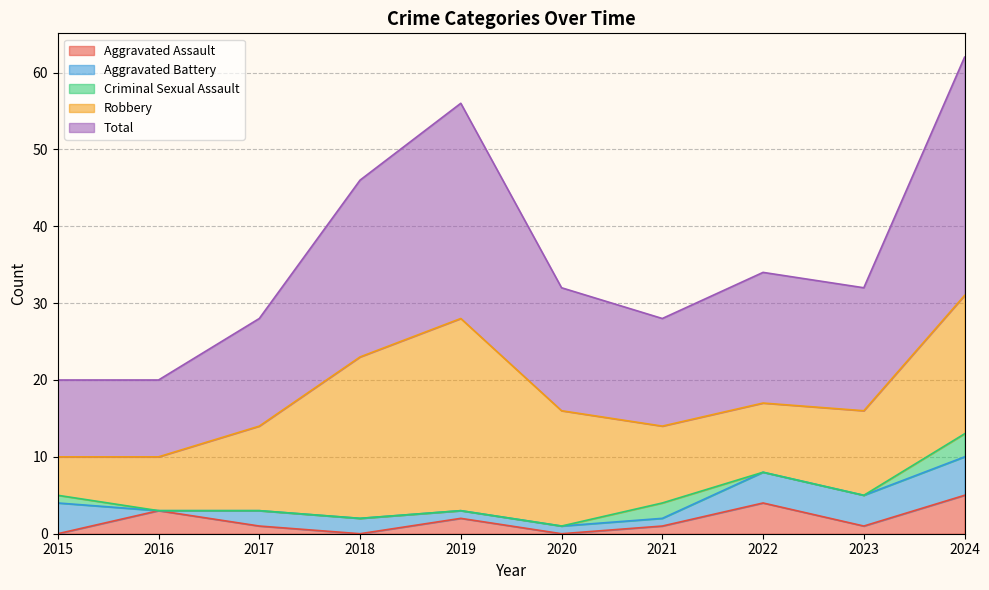

Reading left to right, list all the values displayed in this chart.

Aggravated Assault: 0	3	1	0	2	0	1	4	1	5
Aggravated Battery: 4	0	2	2	1	1	1	4	4	5
Criminal Sexual Assault: 1	0	0	0	0	0	2	0	0	3
Robbery: 5	7	11	21	25	15	10	9	11	18
Total: 10	10	14	23	28	16	14	17	16	31